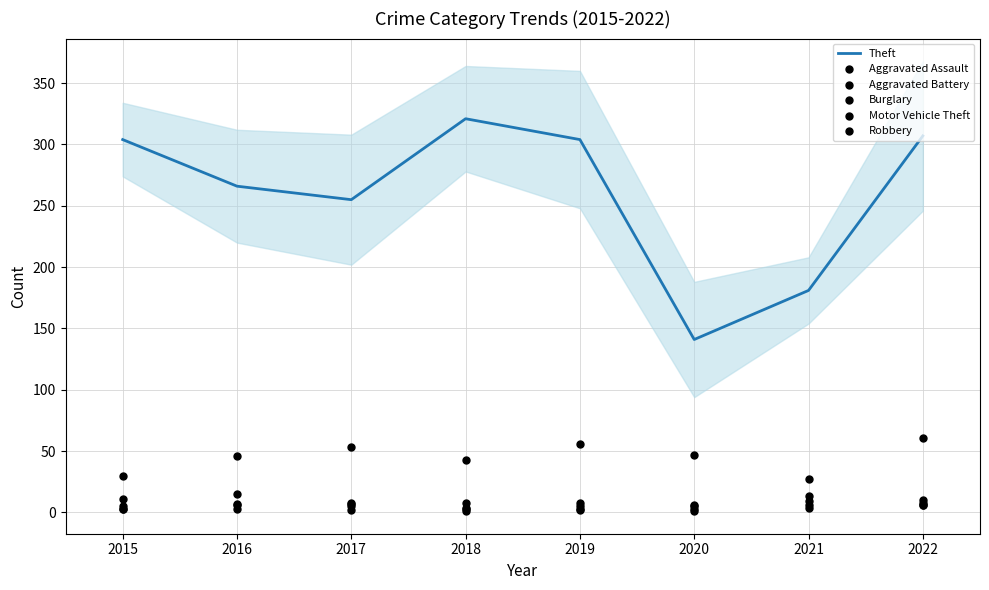

At which category is the sum across all series the highest?

2022